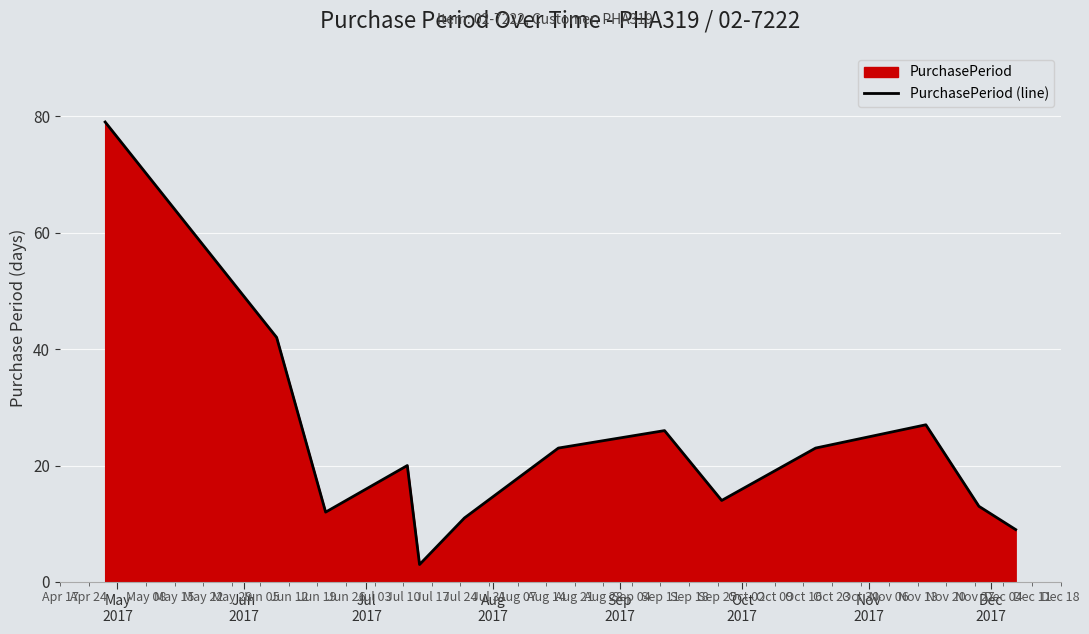

What is the minimum value shown in the chart?

3